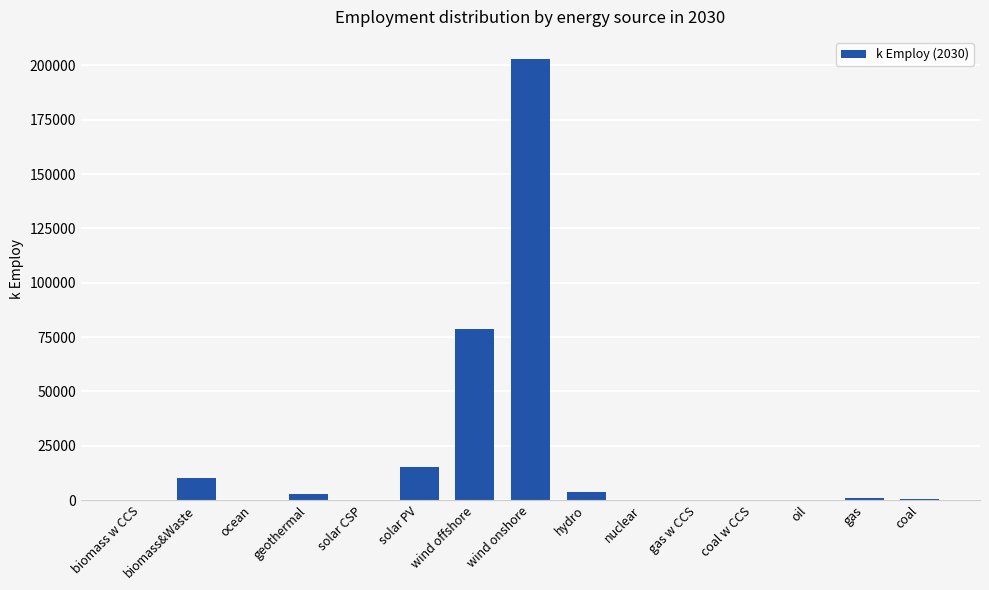

At which category does the chart reach its peak across all series?

wind onshore